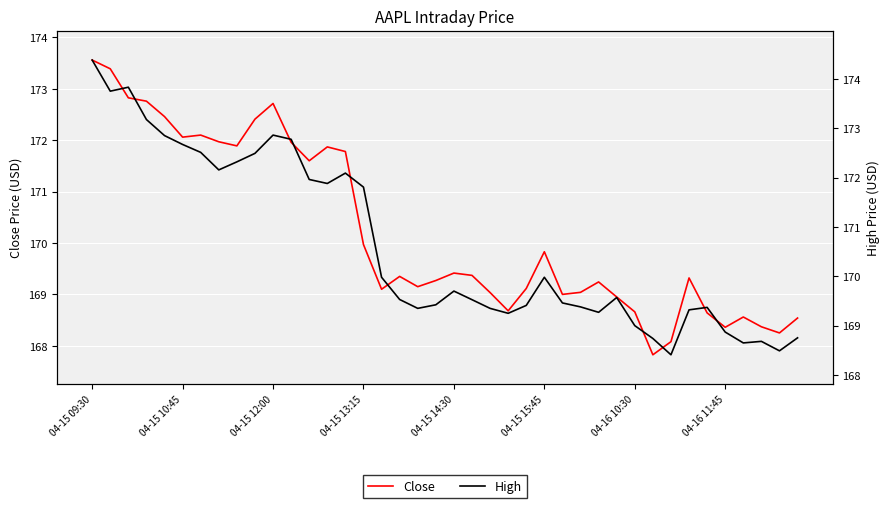

The High series shows 257.3 at 27. True or false?

False